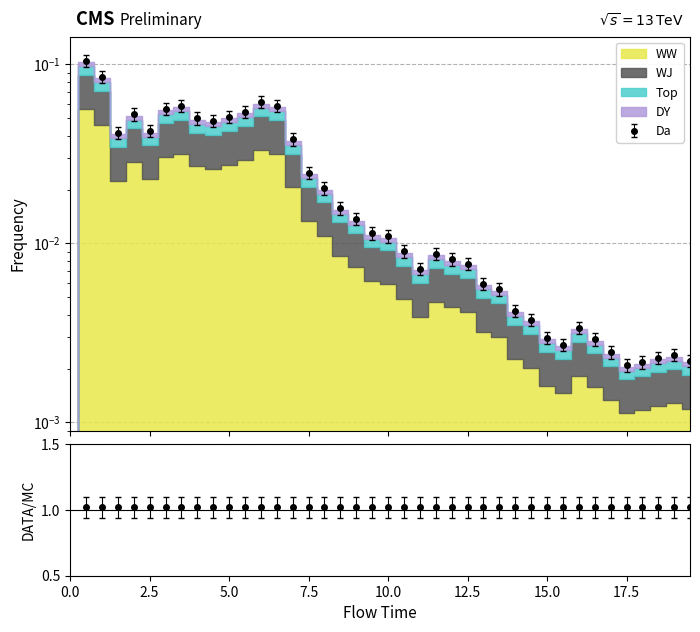

What is the difference between the maximum and minimum values?

0.1